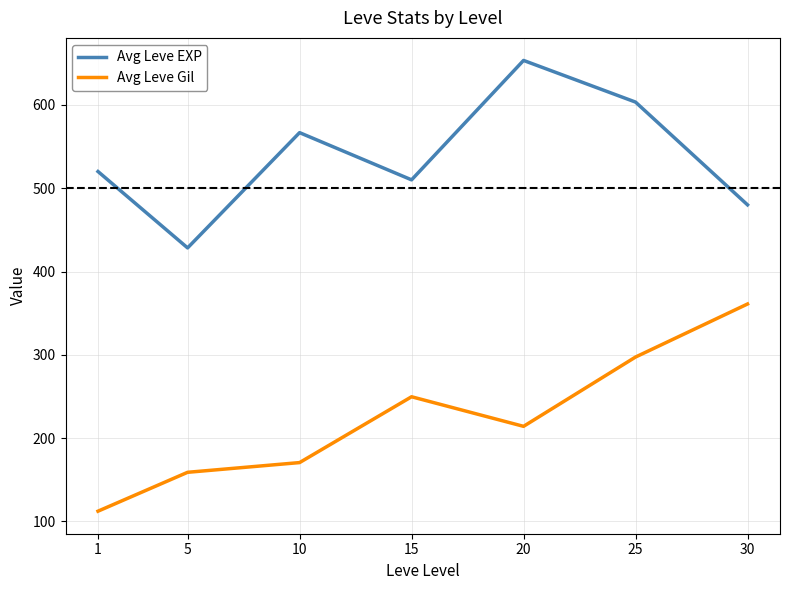

True or false: Avg Leve EXP and Avg Leve Gil cross at least once.

False